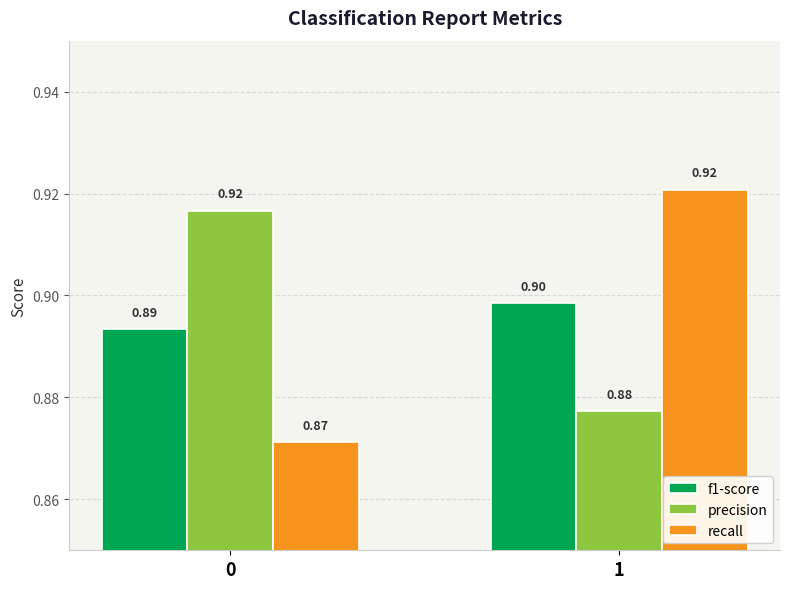

Reading left to right, list all the values displayed in this chart.

f1-score: 0.9	0.9
precision: 0.9	0.9
recall: 0.9	0.9